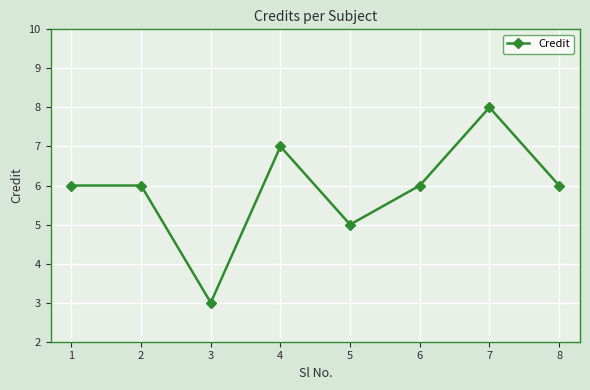

What is the smallest value displayed?

3